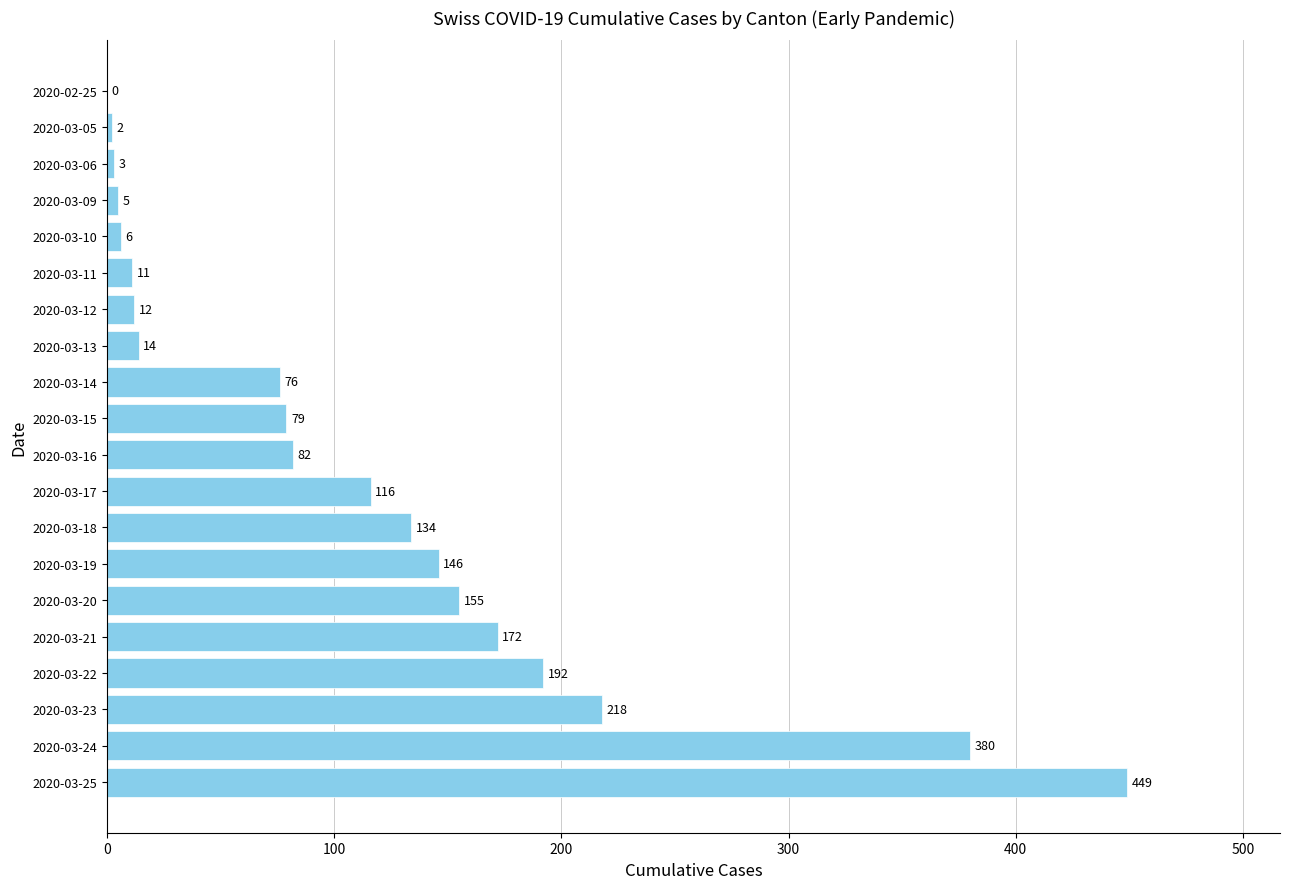

Is it true that the value at 2020-03-19 is 146?

True